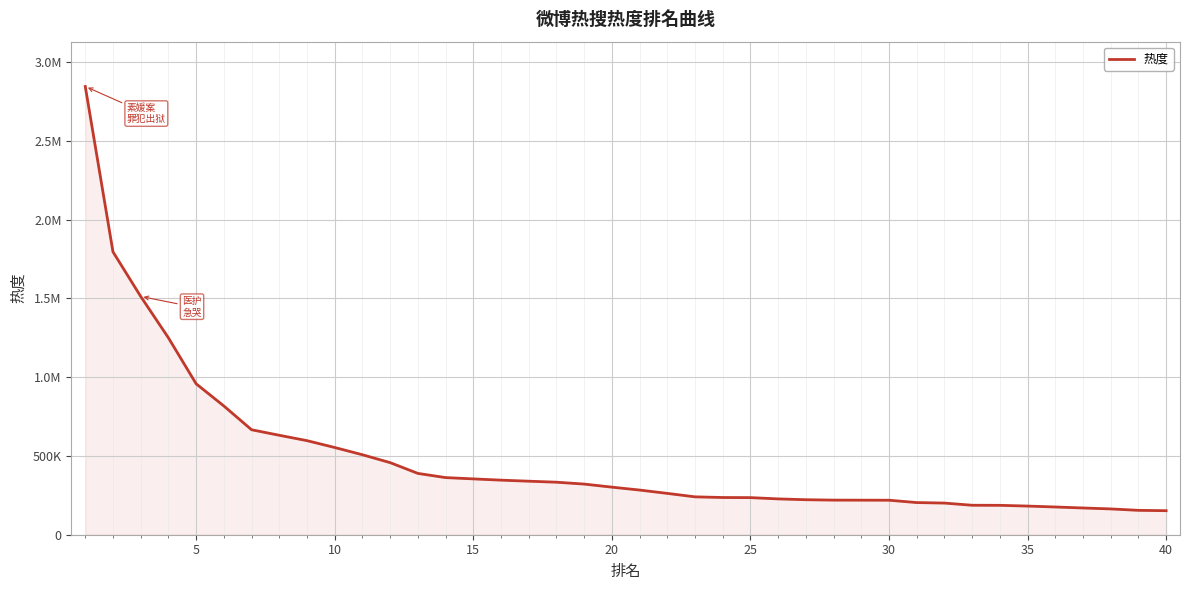

Is this an area chart (filled region under the line)?

Yes